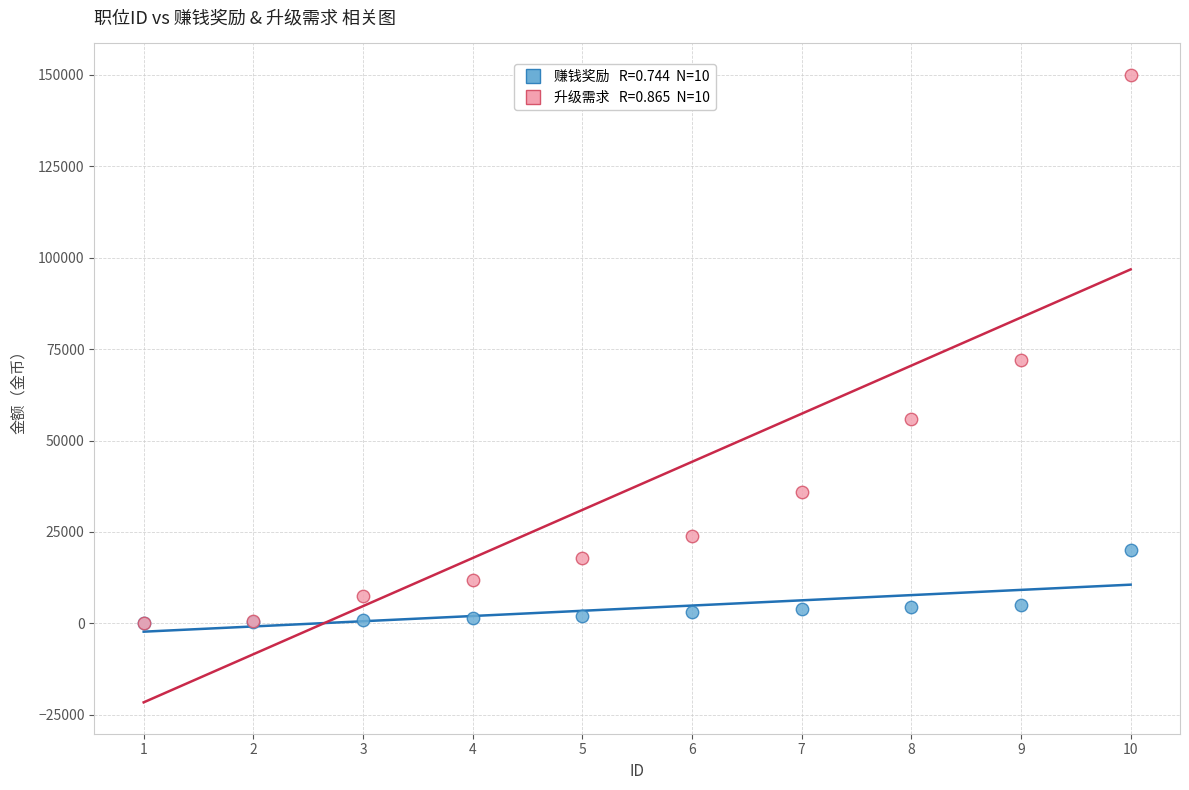

Across all series, what Y value is closest to 75000?

72000